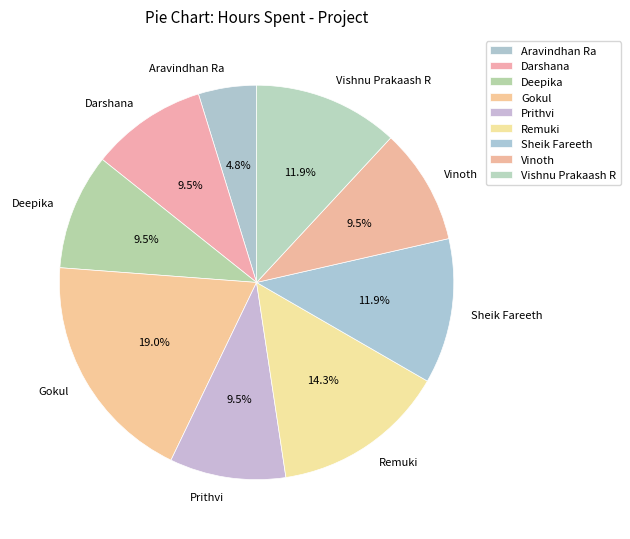

What is the ratio of the value at Remuki to the value at Gokul?

0.8